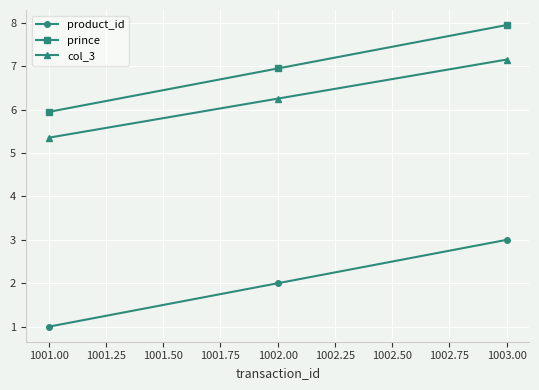

What is the total value across all series at 1003.00?

18.1